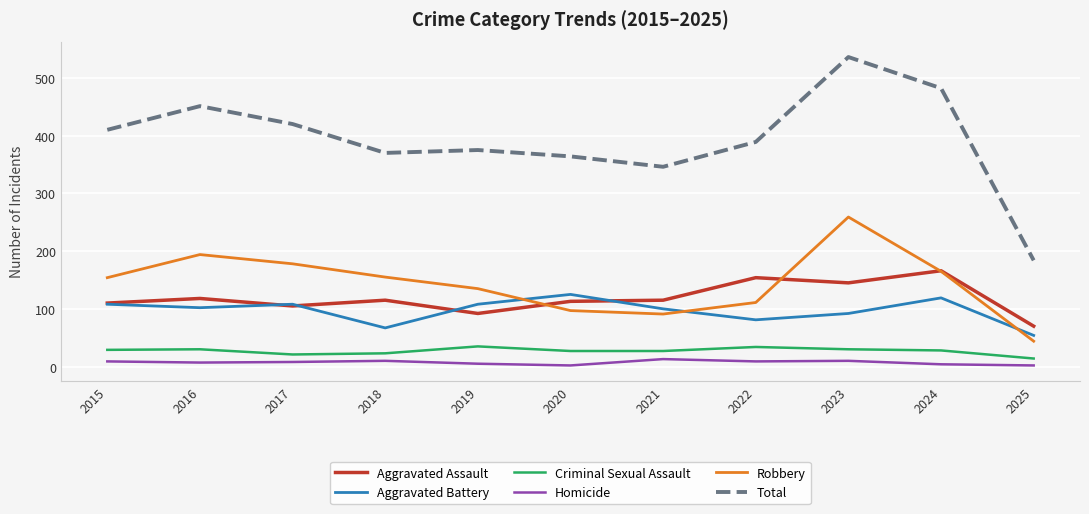

List the series in order of their peak value, highest first.

Total, Robbery, Aggravated Assault, Aggravated Battery, Criminal Sexual Assault, Homicide